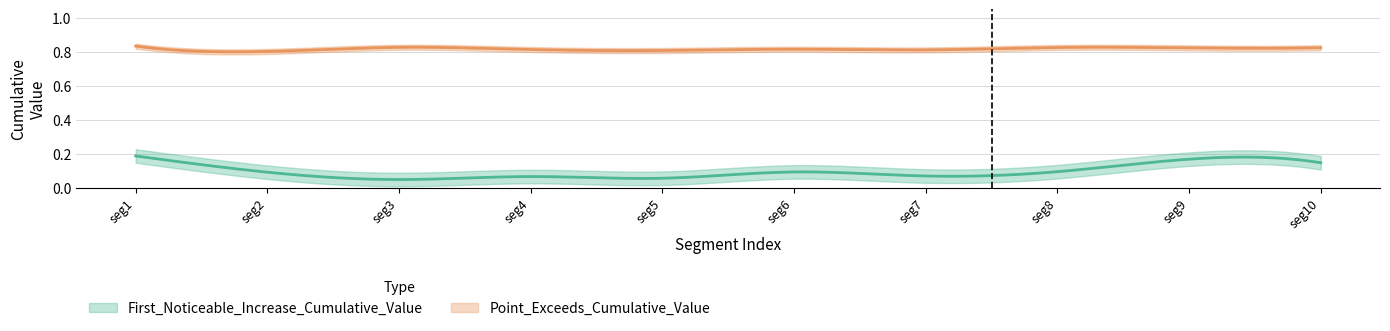

Reading left to right, list all the values displayed in this chart.

First_Noticeable_Increase_Cumulative_Value: 0.2	0.1	0.0	0.1	0.1	0.1	0.1	0.1	0.2	0.1
Point_Exceeds_Cumulative_Value: 0.8	0.8	0.8	0.8	0.8	0.8	0.8	0.8	0.8	0.8